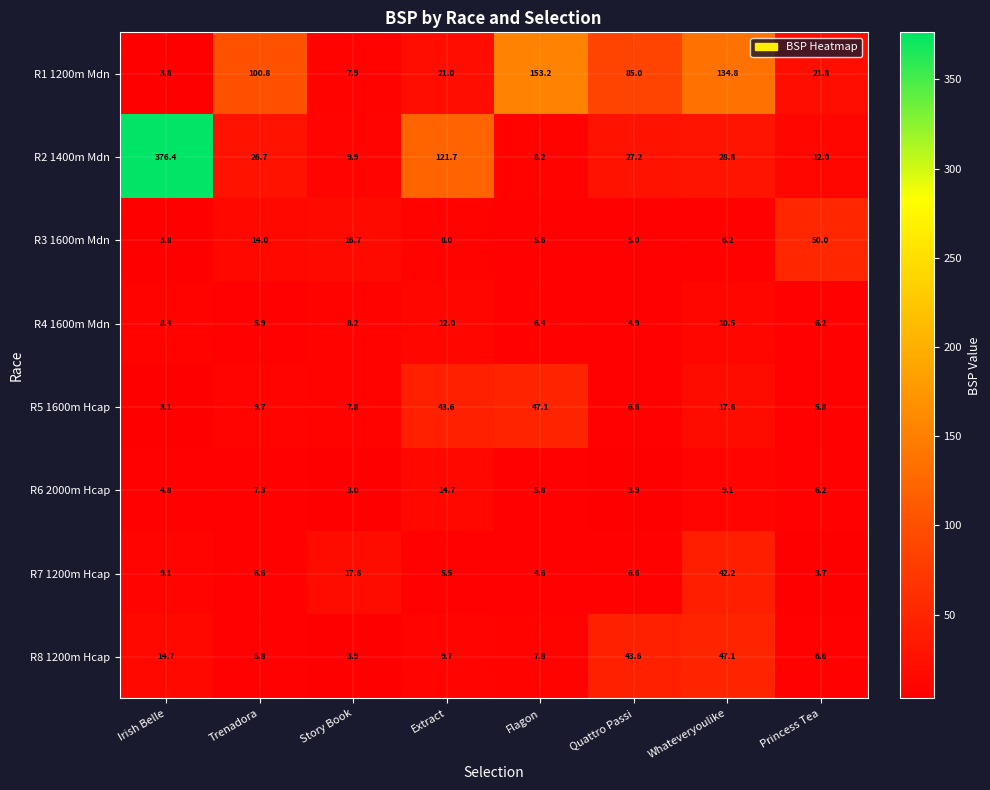

What is the average value of the R5 1600m Hcap series?

17.7